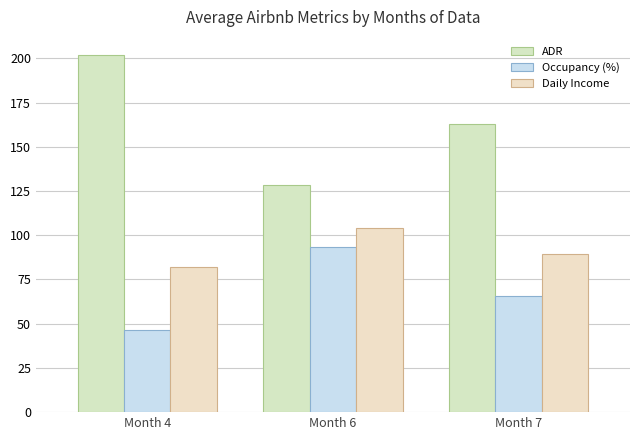

How many groups of bars are there?

3